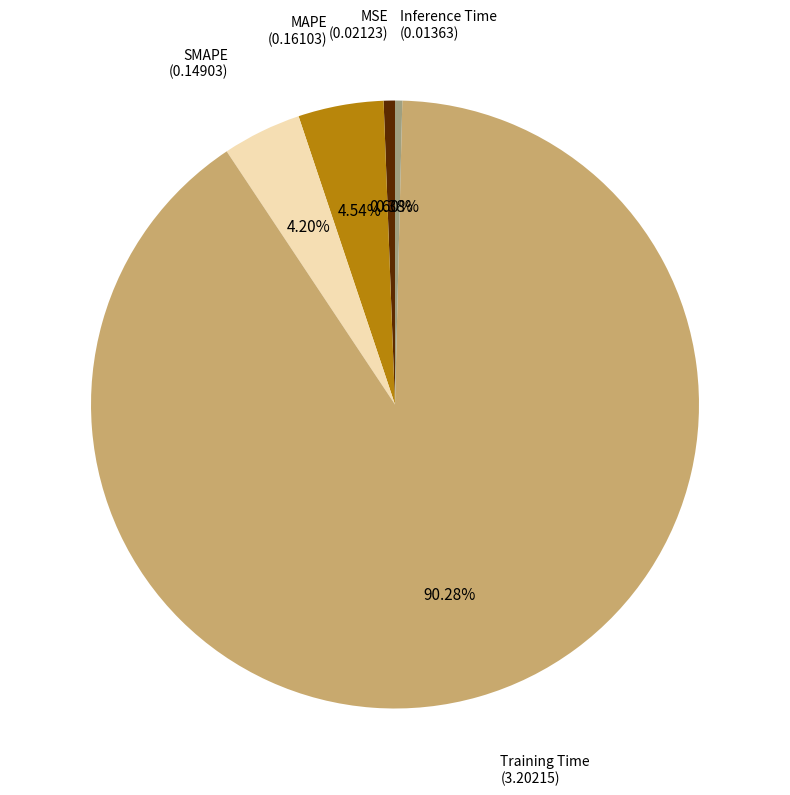

How many segments does this pie chart have?

5